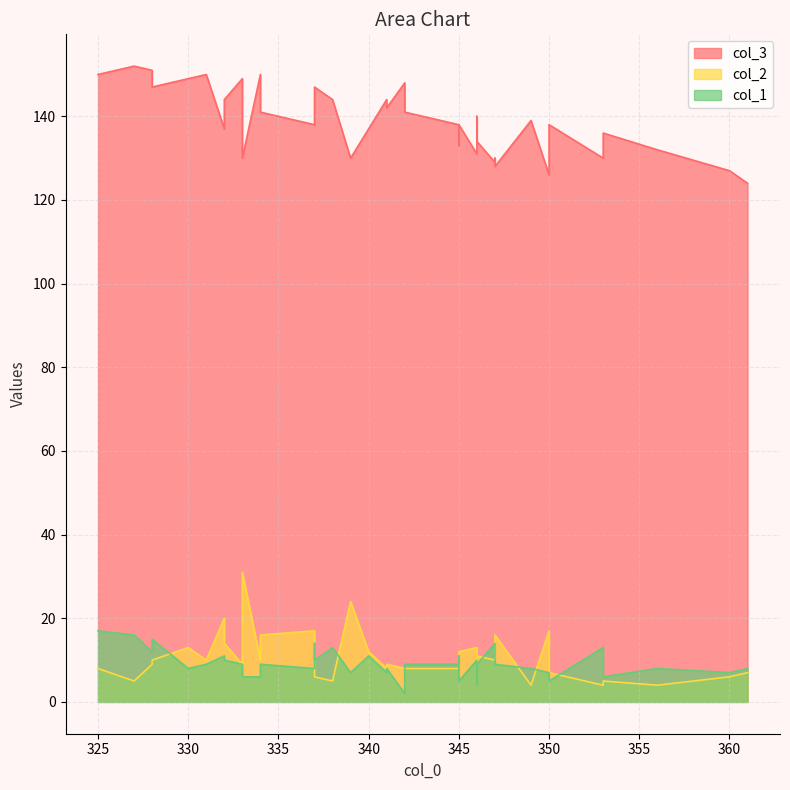

Count the number of data series in this chart.

3